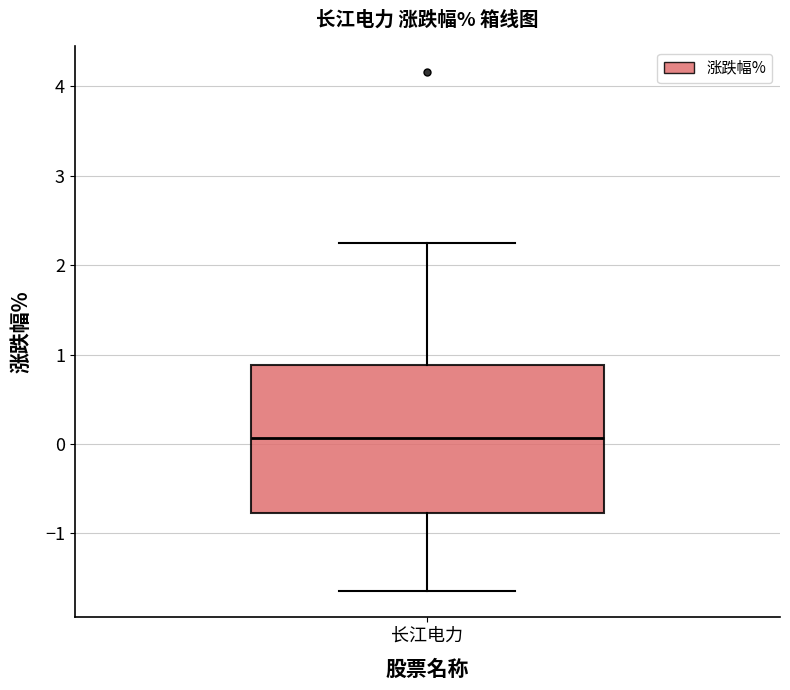

Read this box plot against the y-axis: the position of the median line, the range covered by the box, and the ends of both whiskers. The values are not printed on the chart, so give them approximately, as read against the axis.

median 0.1, box -0.8 to 0.9, whiskers -1.6 to 2.3